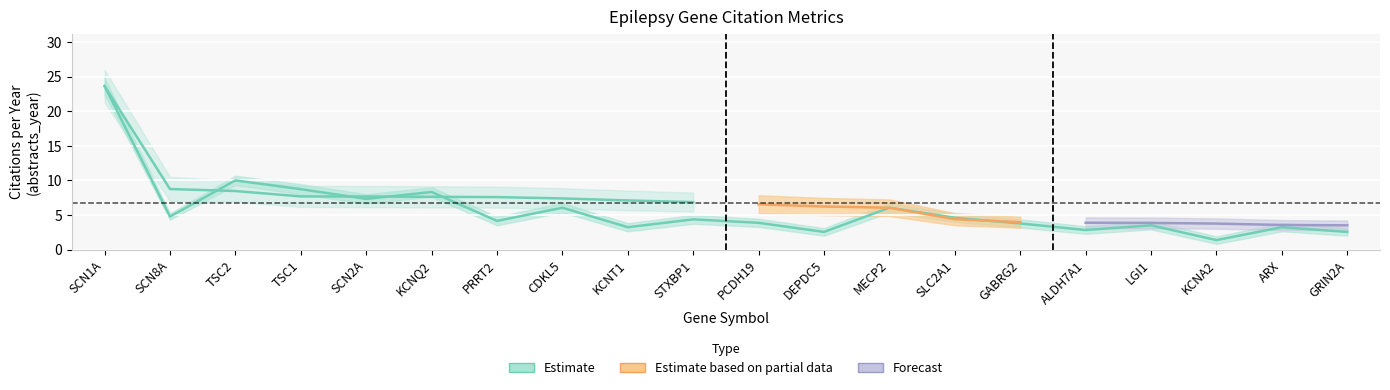

Read the value at KCNA2.

1.4